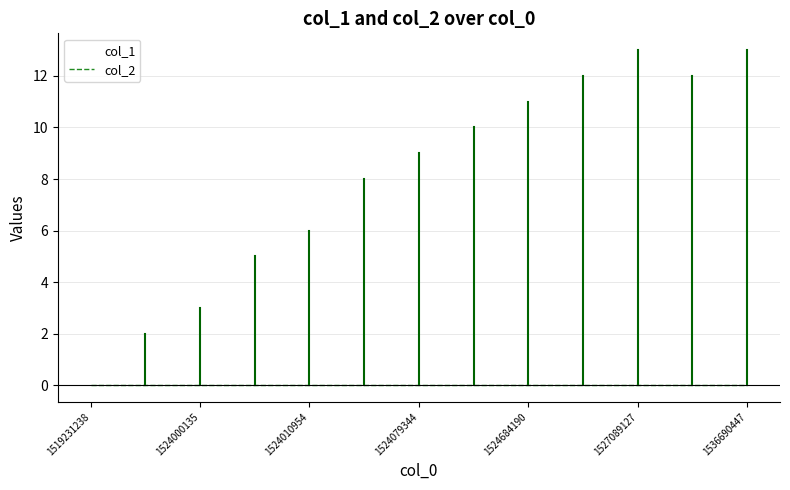

What is the greatest value displayed?

13